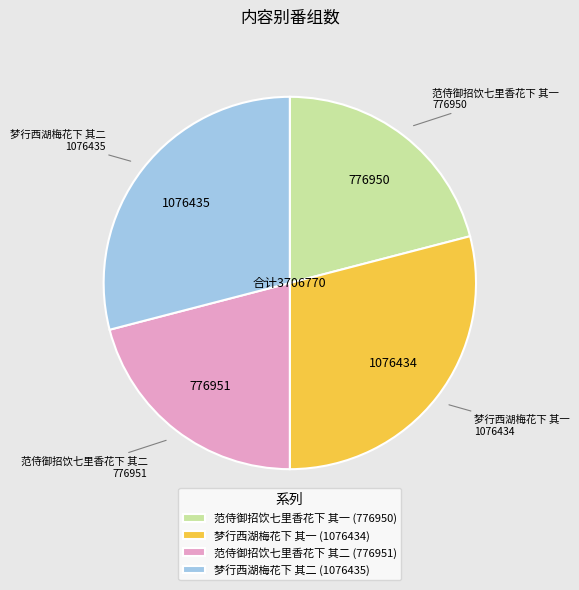

Is the sum of 范侍御招饮七里香花下 其一 and 范侍御招饮七里香花下 其二 greater than half?

No